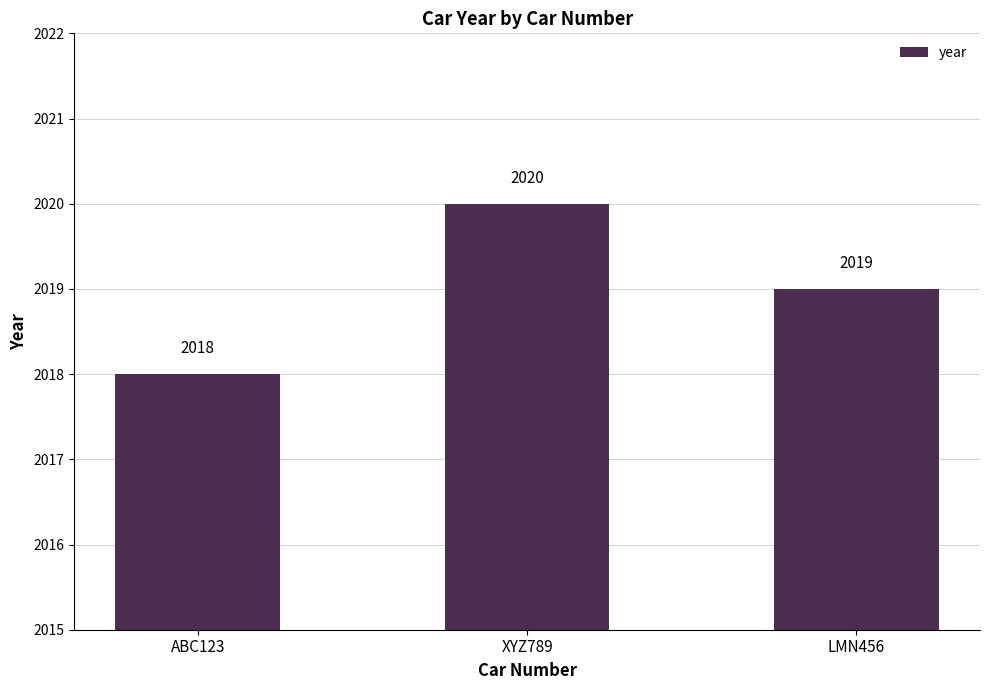

The value at XYZ789 is 3451. True or false?

False